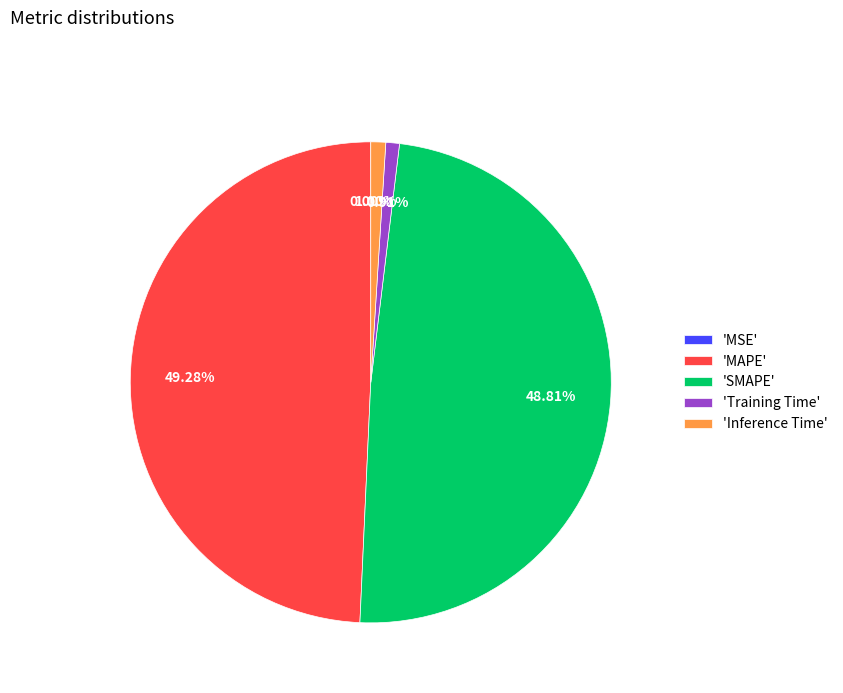

Does 'Inference Time' account for over 50% of the chart?

No